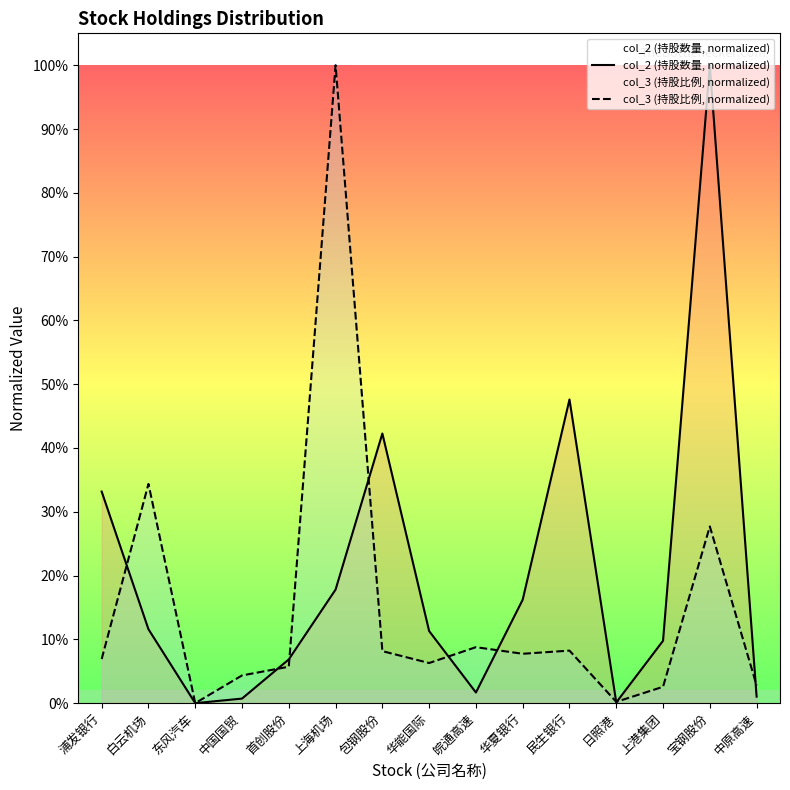

What are all the series names shown in the legend?

col_2 (持股数量, normalized), col_3 (持股比例, normalized)